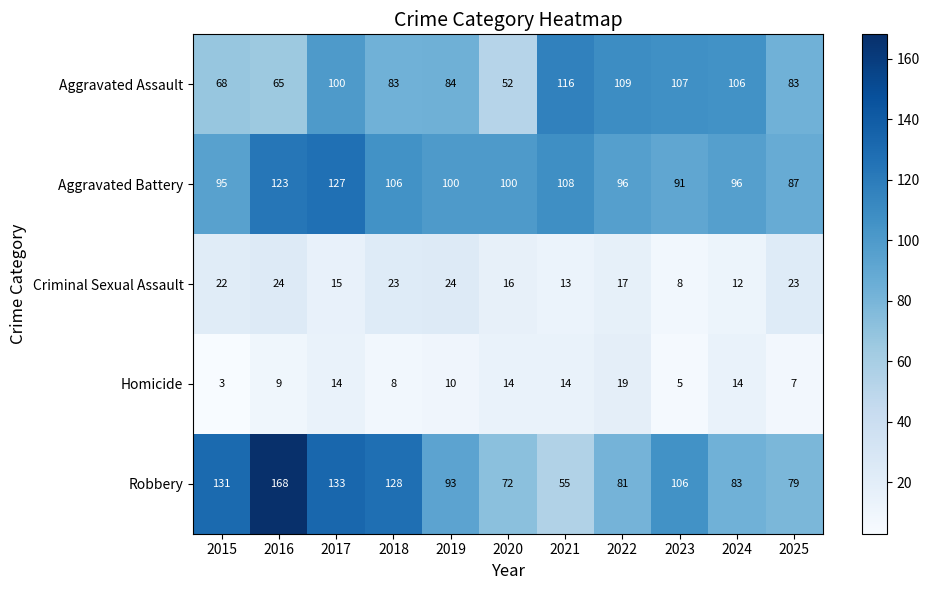

The value of Homicide at 2023 is 5. True or false?

True